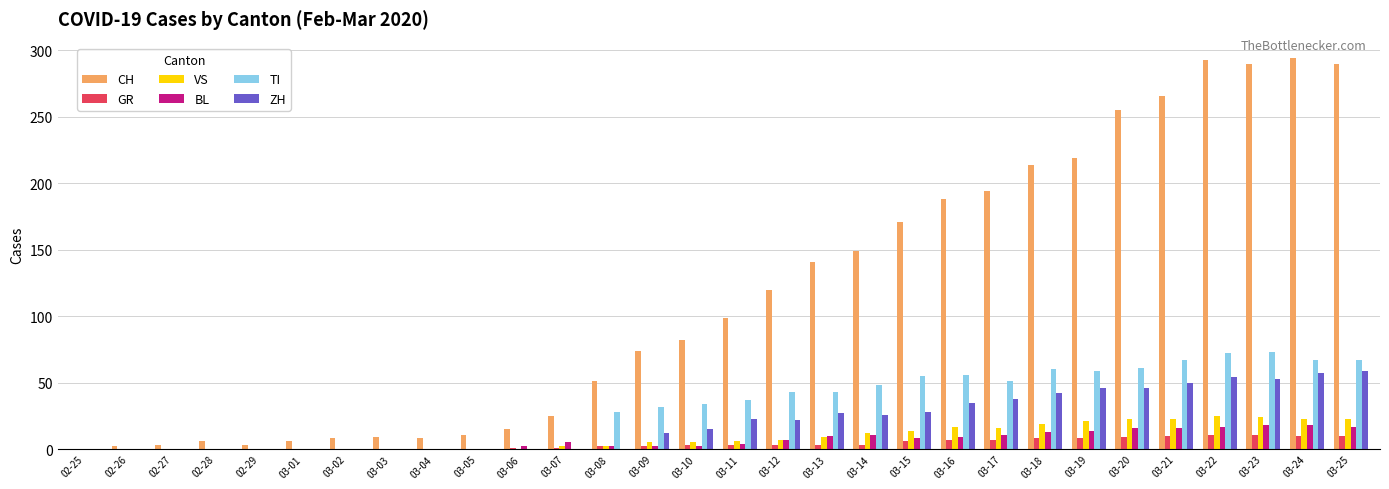

How many groups of bars are there?

30